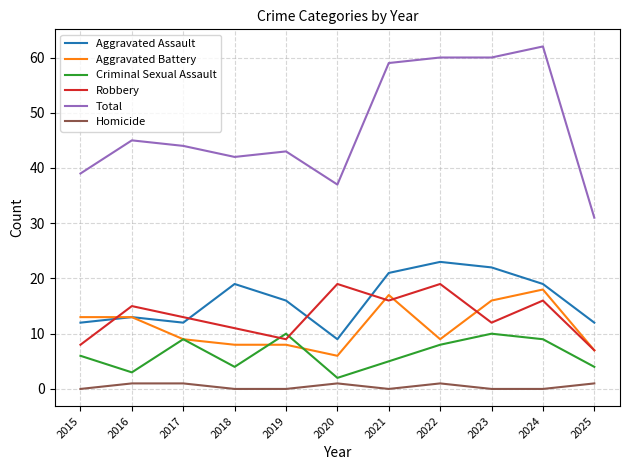

What is the total value across all series at 2021?

118